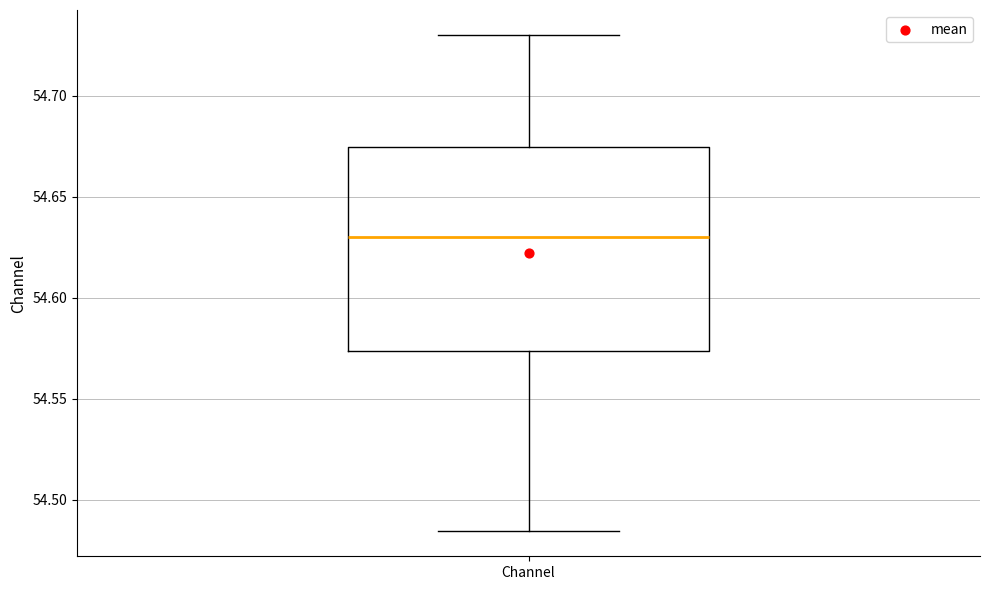

Read this box plot against the y-axis: the position of the median line, the range covered by the box, and the ends of both whiskers. The values are not printed on the chart, so give them approximately, as read against the axis.

median 54.630, box 54.575 to 54.675, whiskers 54.485 to 54.730